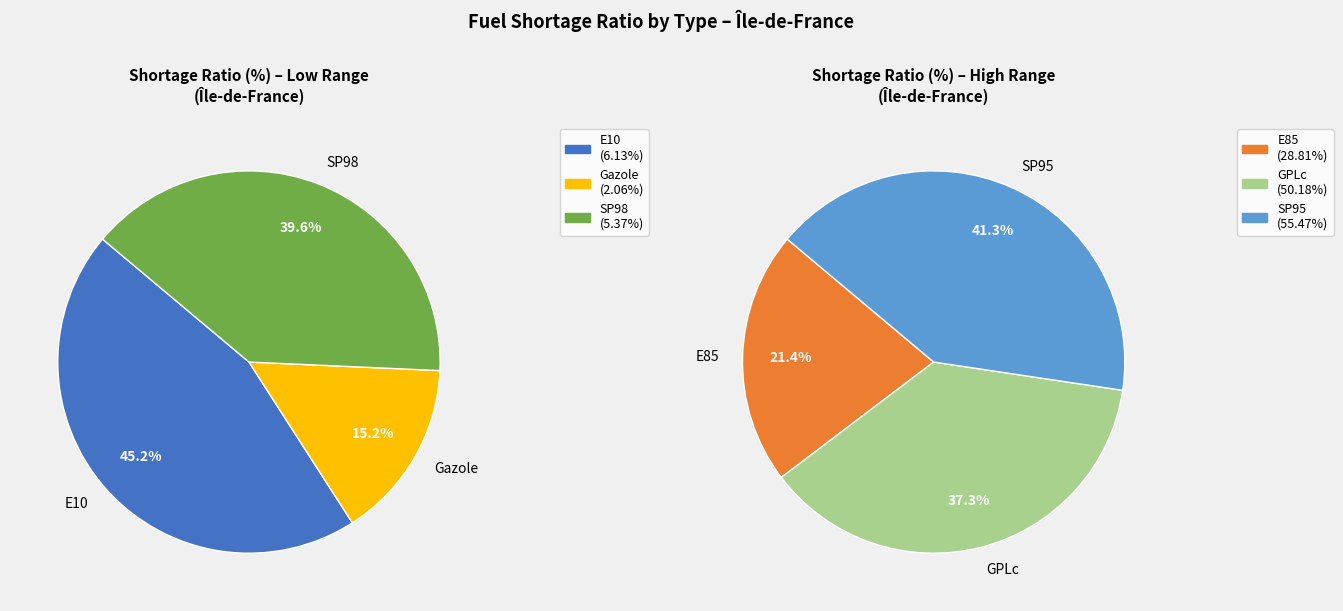

True or false: GPLc accounts for 42% of the total.

False